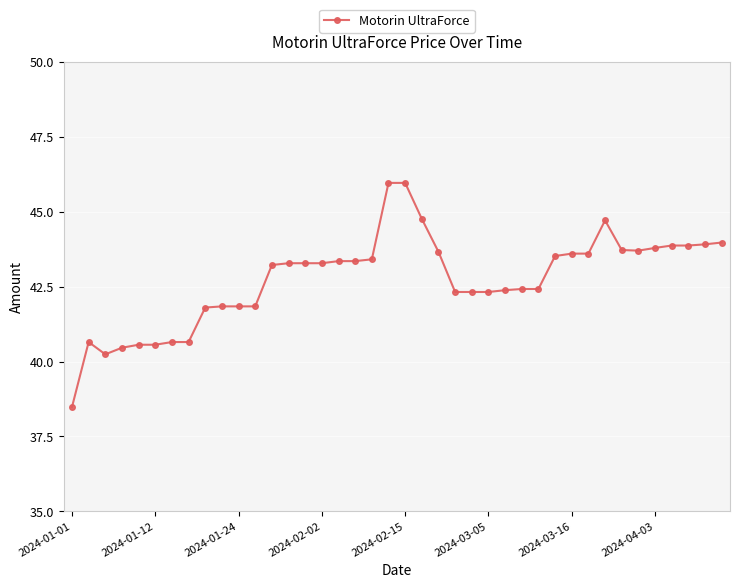

What is the value of the 21st point from the left?

46.0